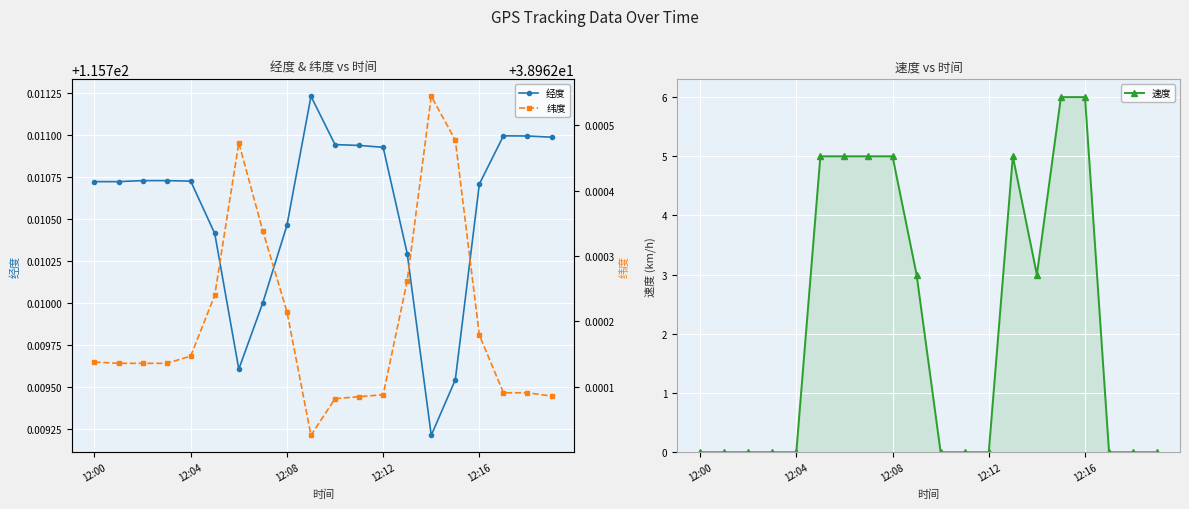

Is it true that 速度 equals 1.7 at 6?

False